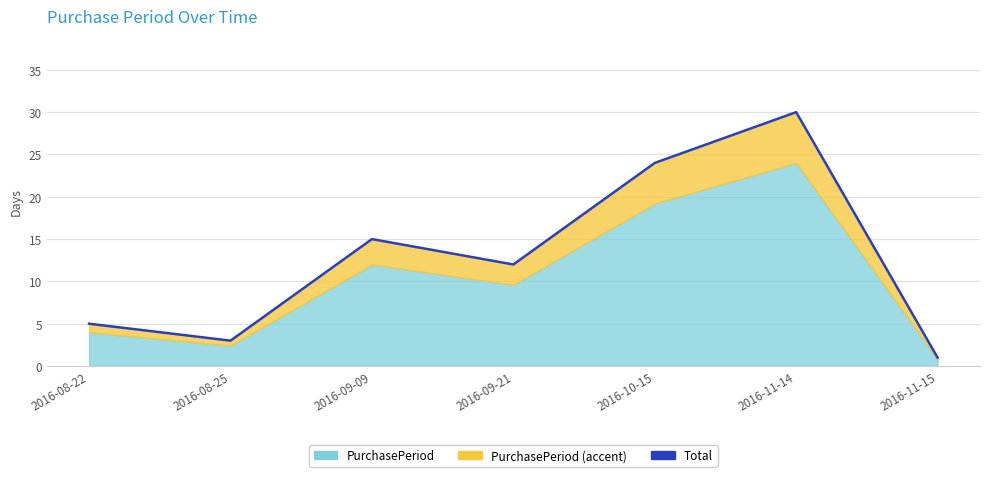

Rank the categories by value from lowest to highest.

2016-11-15, 2016-08-25, 2016-08-22, 2016-09-21, 2016-09-09, 2016-10-15, 2016-11-14